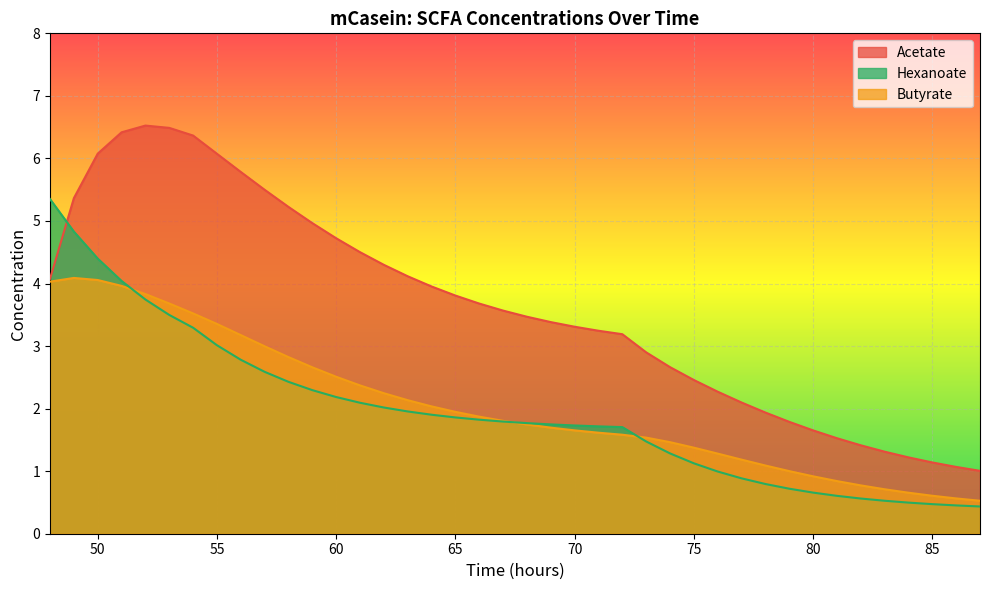

What is the difference between the second highest and second lowest values in the Butyrate series?

3.5